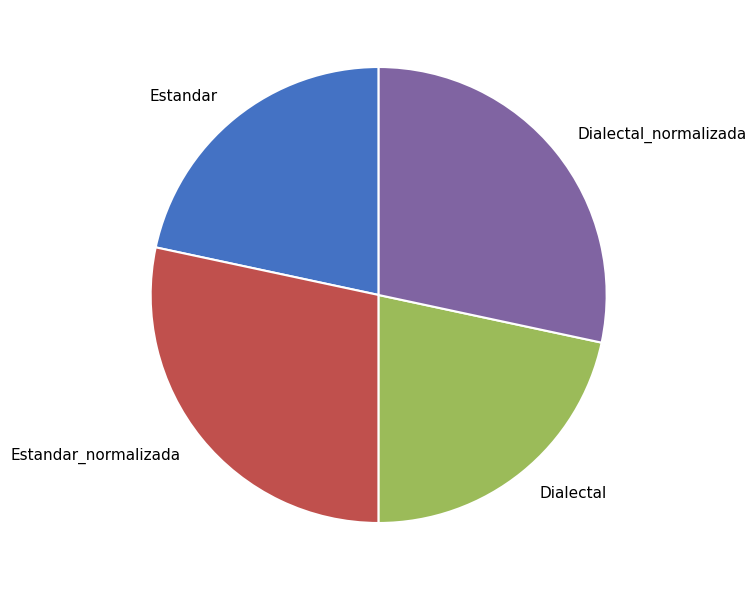

Does Estandar_normalizada account for over 50% of the chart?

No